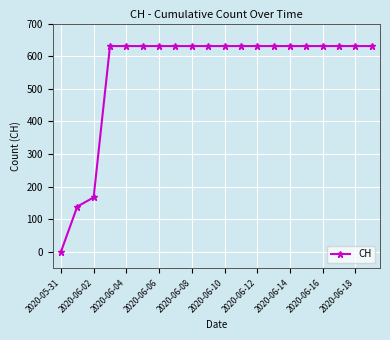

How many lines are shown in the chart?

1